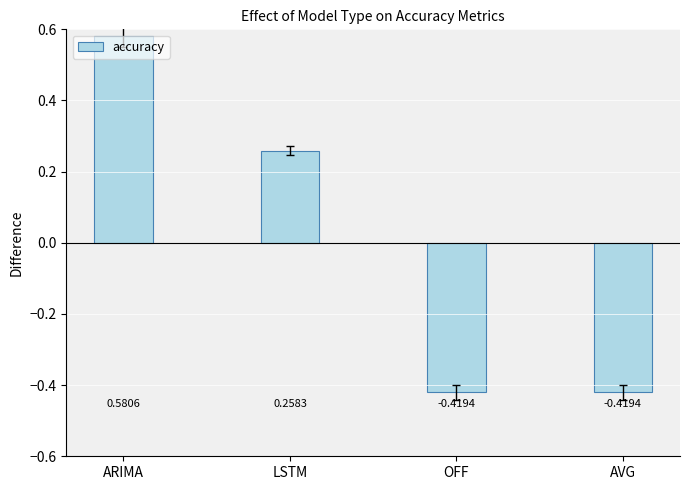

How many bars are there in total?

4